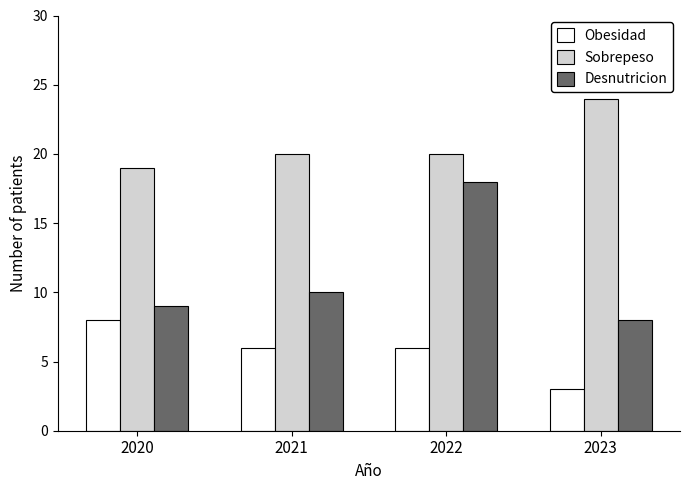

What is the difference between the highest and lowest values at 2021?

14